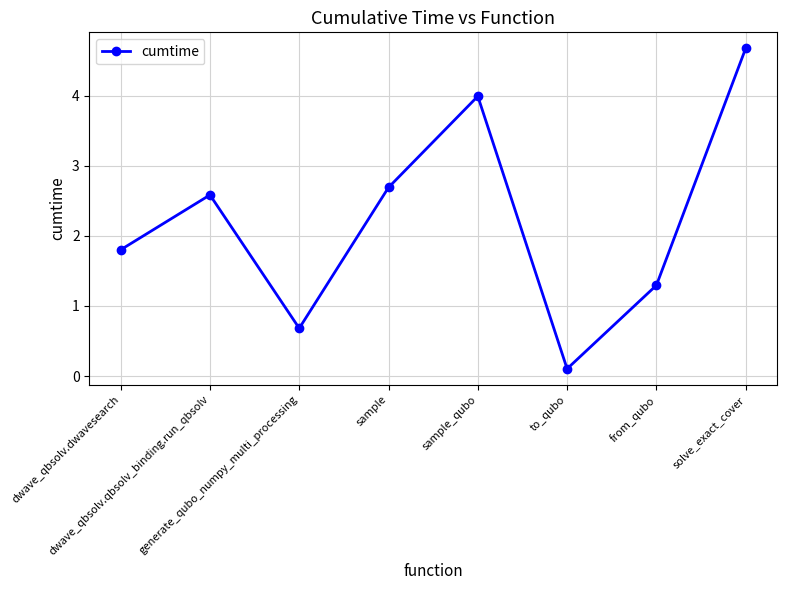

Read the value at sample.

2.7